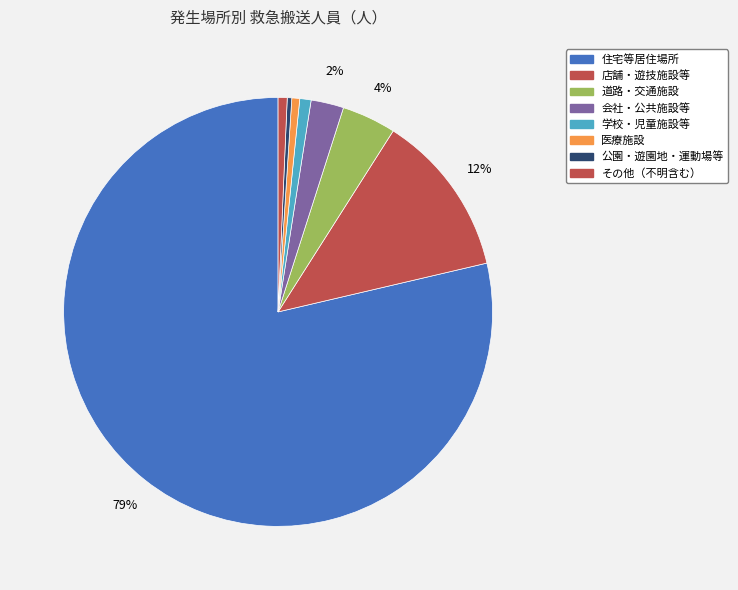

Rank the categories by value from highest to lowest.

住宅等居住場所, 店舗・遊技施設等, 道路・交通施設, 会社・公共施設等, 学校・児童施設等, その他（不明含む）, 医療施設, 公園・遊園地・運動場等